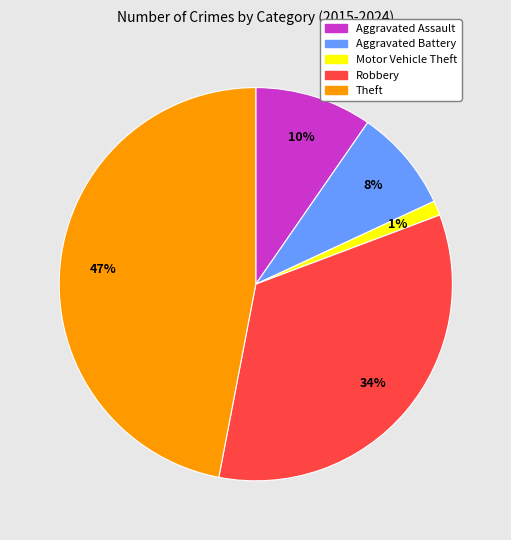

Combined, do Robbery and Theft account for over 50%?

Yes